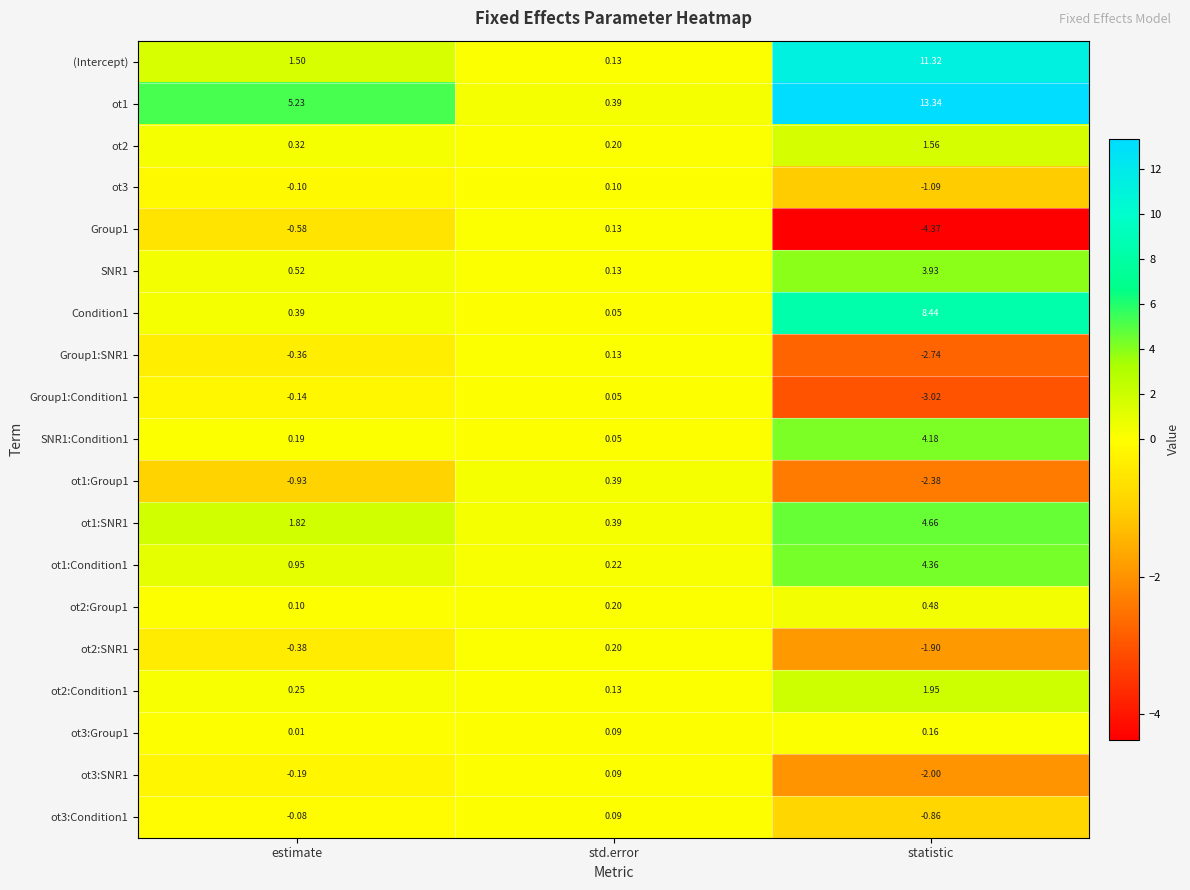

Is the value of ot2:Group1 at statistic greater than the value of ot2:SNR1 at statistic?

Yes